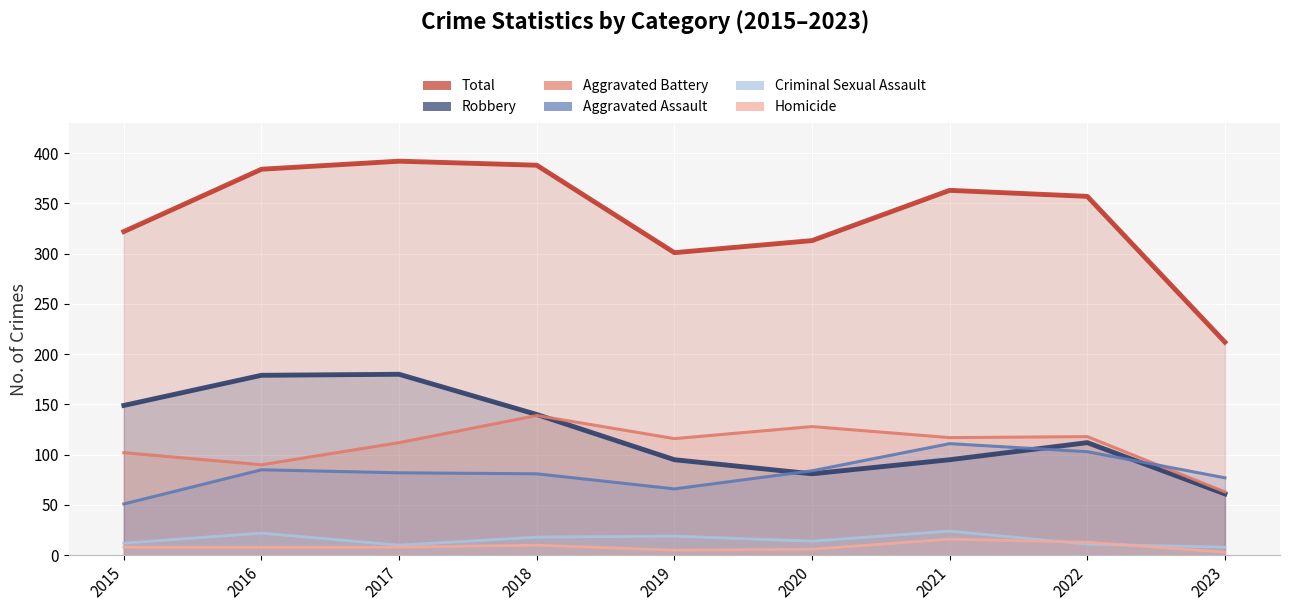

Reading left to right, list all the values displayed in this chart.

Aggravated Assault: 51	85	82	81	66	84	111	103	77
Aggravated Battery: 102	90	112	139	116	128	117	118	63
Criminal Sexual Assault: 12	22	10	18	19	14	24	11	8
Homicide: 8	8	8	10	5	6	16	13	3
Robbery: 149	179	180	140	95	81	95	112	61
Total: 322	384	392	388	301	313	363	357	212